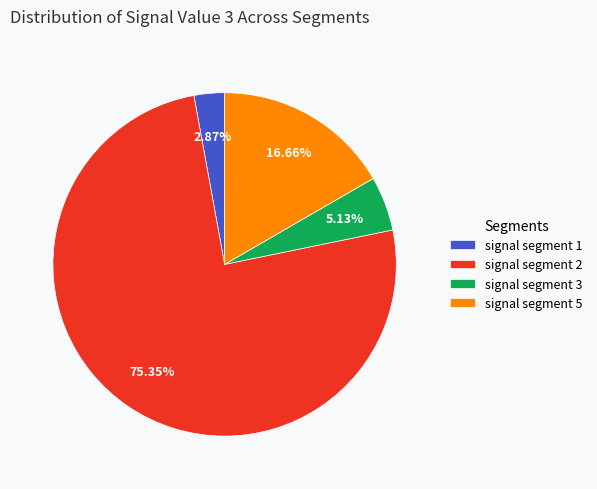

What is the ratio of the value at signal segment 1 to the value at signal segment 3?

0.6